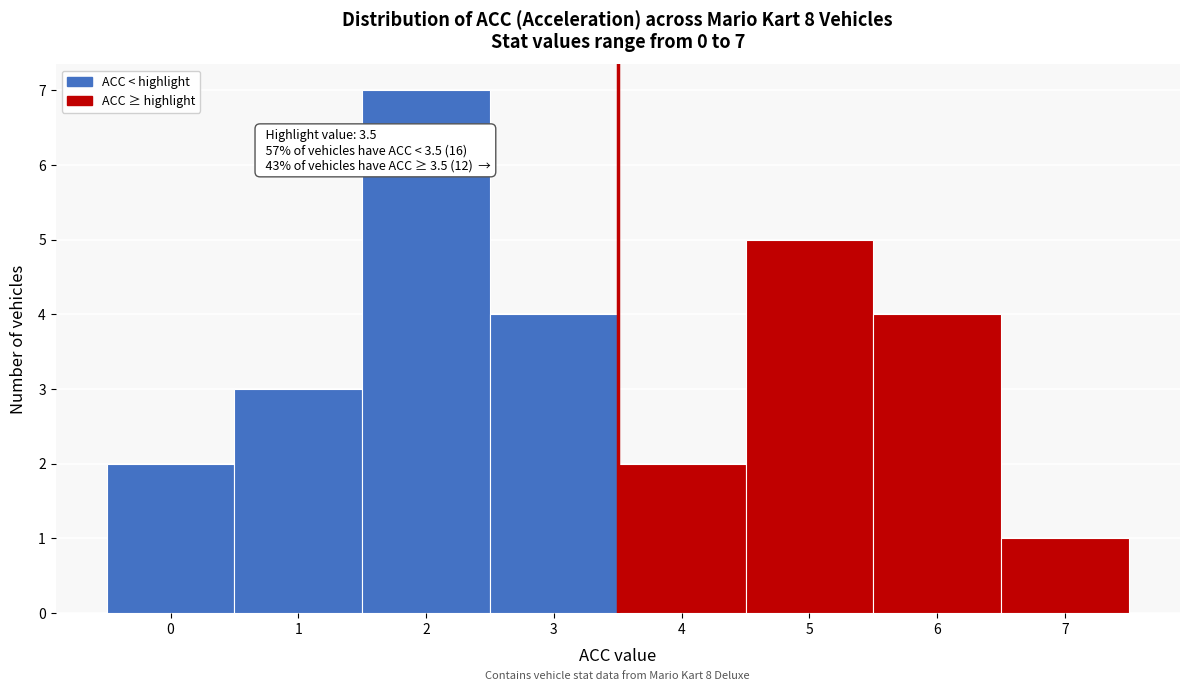

Which range on the x-axis has the tallest bar?

1.5 to 2.5